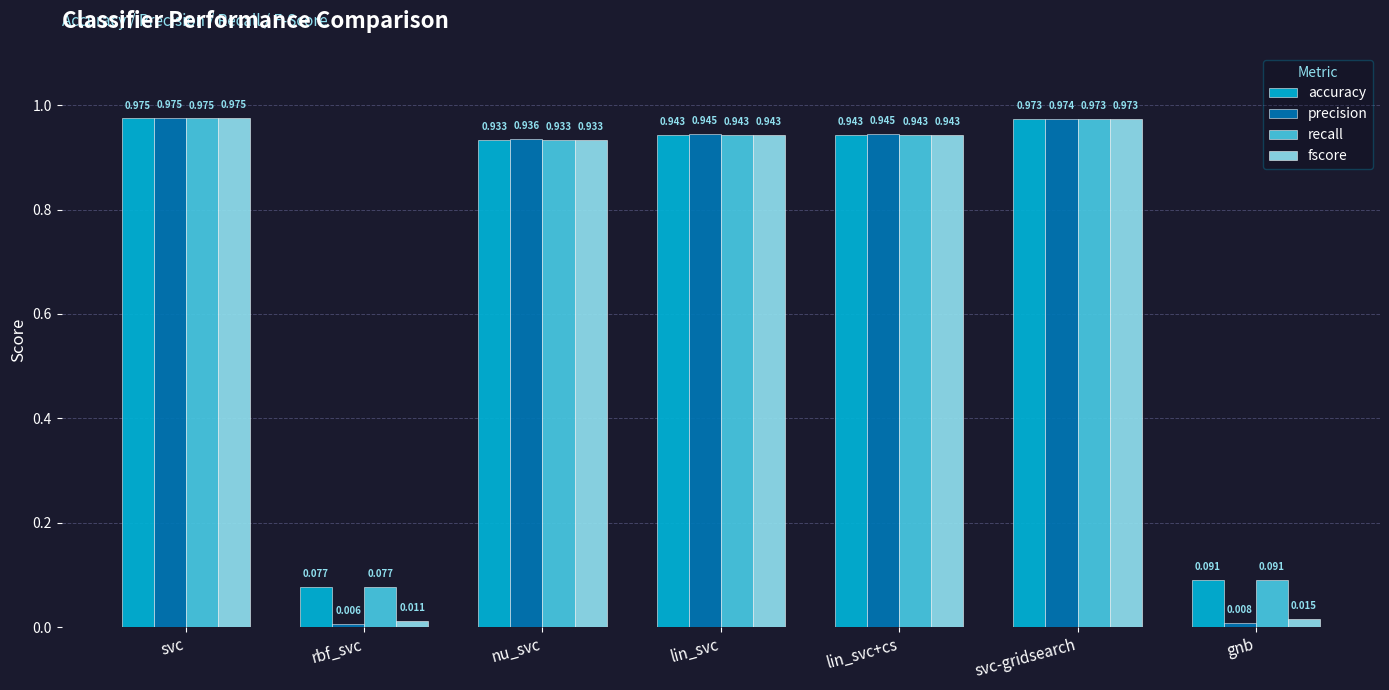

Between rbf_svc and lin_svc+cs, which series saw the biggest shift?

precision